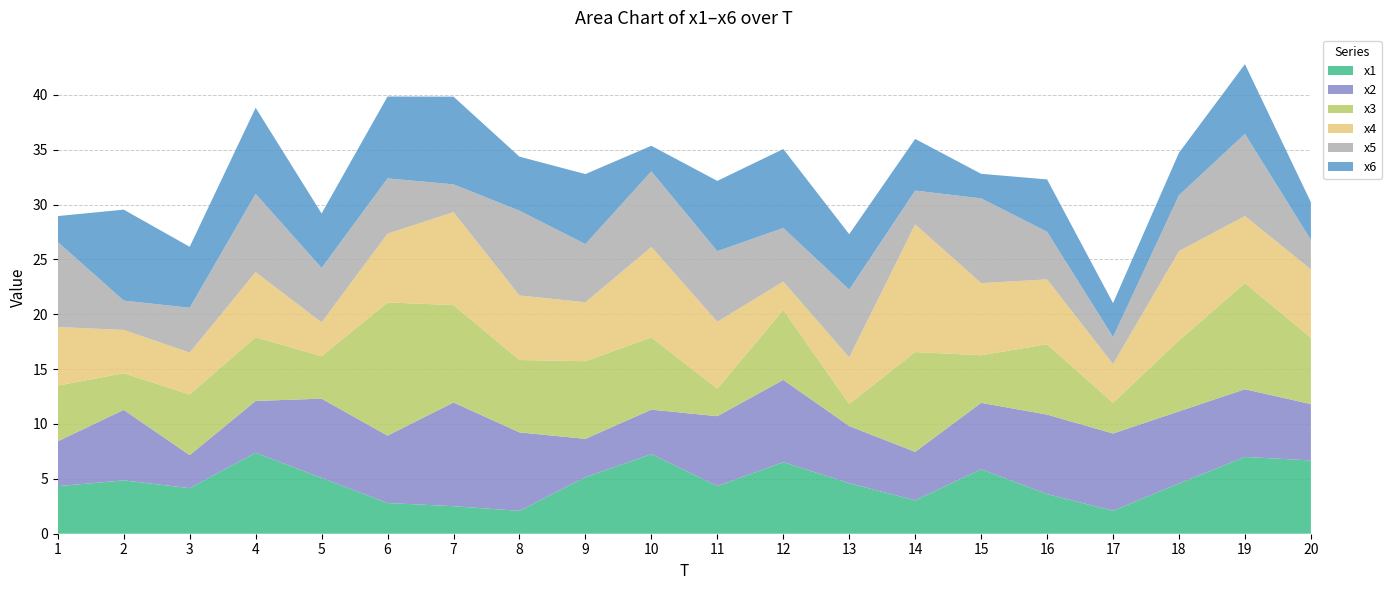

Reading right to left, transcribe all the data shown in this chart.

x1: 6.7	7.0	4.6	2.1	3.6	5.9	3.0	4.6	6.5	4.3	7.3	5.1	2.1	2.5	2.8	5.1	7.4	4.2	4.9	4.3
x2: 5.1	6.2	6.6	7.0	7.2	6.1	4.4	5.2	7.5	6.4	4.1	3.5	7.2	9.4	6.1	7.2	4.7	3.0	6.4	4.1
x3: 6.0	9.7	6.5	2.8	6.4	4.3	9.1	2.0	6.4	2.5	6.6	7.1	6.6	8.9	12.1	3.9	5.8	5.5	3.3	5.1
x4: 6.2	6.1	8.1	3.5	5.9	6.6	11.6	4.2	2.6	6.1	8.2	5.4	5.9	8.5	6.3	3.1	5.9	3.8	3.9	5.3
x5: 2.7	7.5	5.1	2.5	4.3	7.7	3.1	6.2	4.9	6.4	6.9	5.3	7.7	2.5	5.0	5.0	7.1	4.1	2.7	7.7
x6: 3.4	6.4	3.9	3.1	4.8	2.2	4.7	5.0	7.2	6.4	2.3	6.4	4.9	8.0	7.5	5.0	7.8	5.6	8.3	2.4